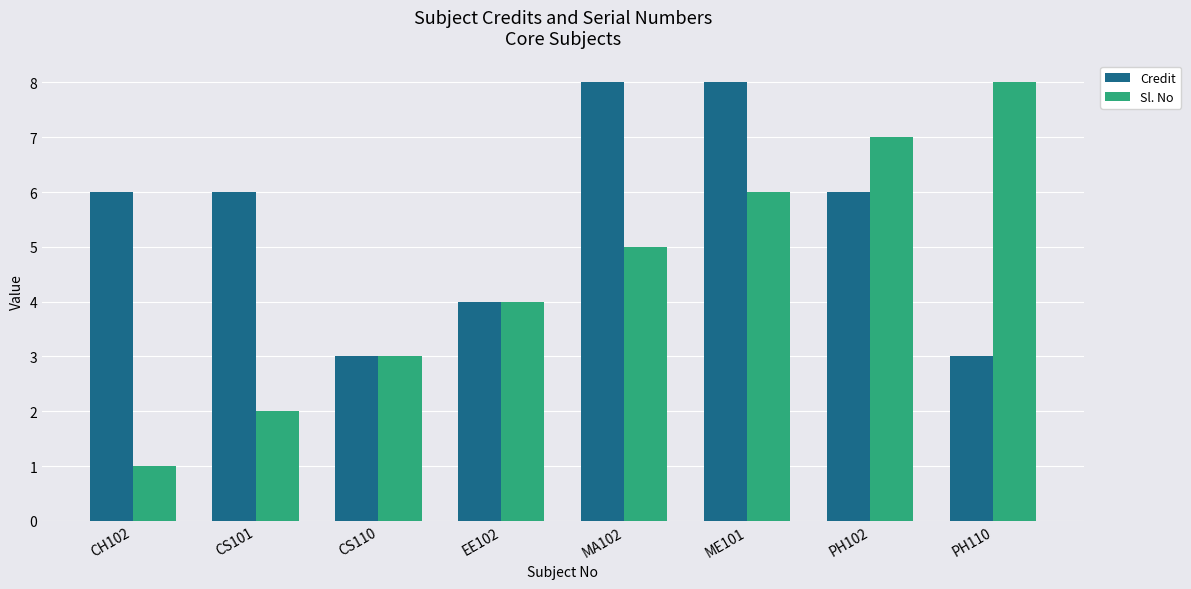

Is it true that Sl. No equals 1 at CS110?

False